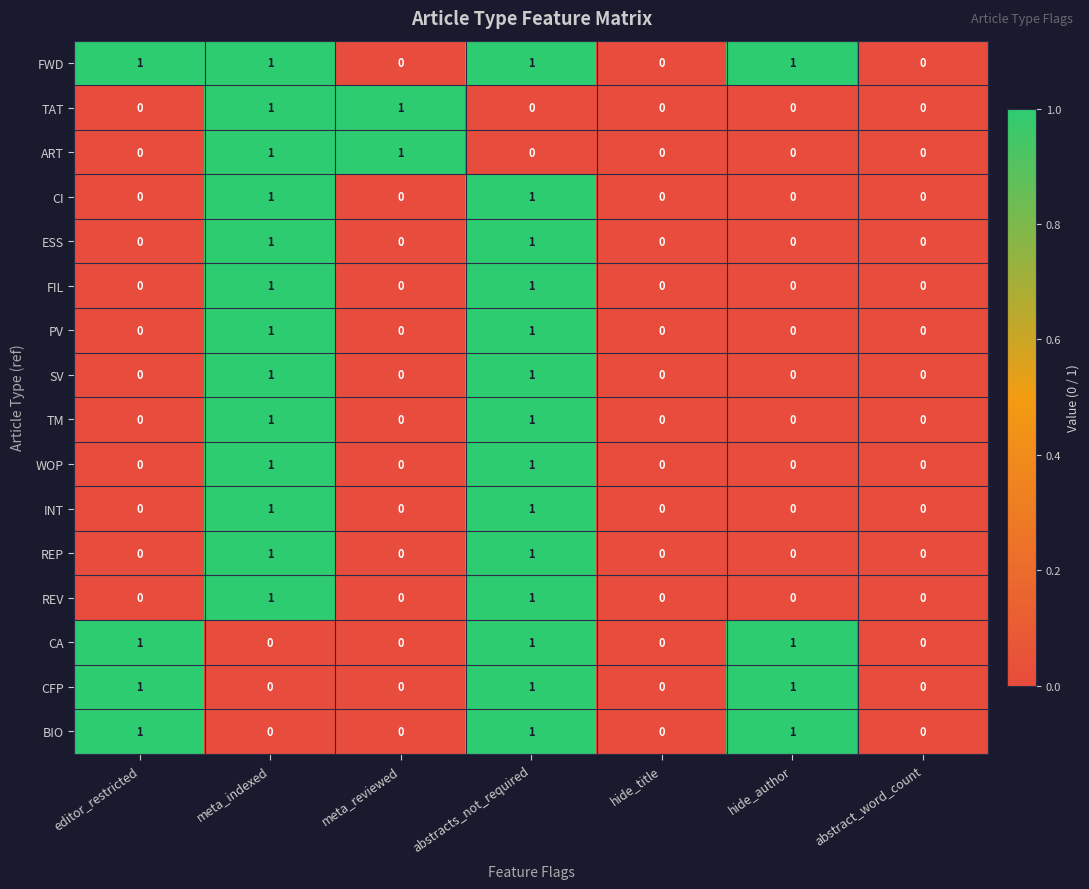

Is it true that BIO equals -1 at hide_title?

False